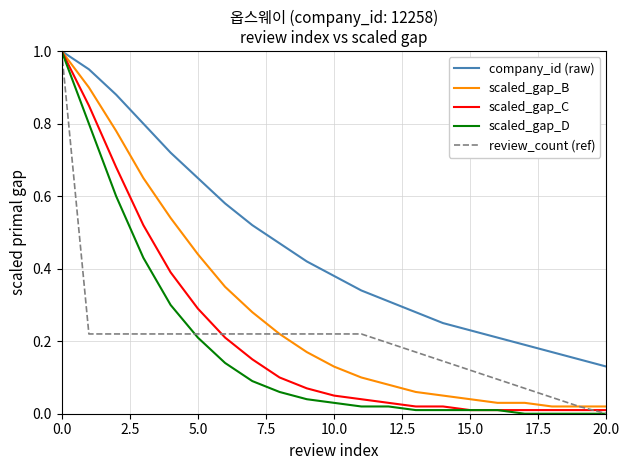

What is the maximum value shown in the chart?

1.0